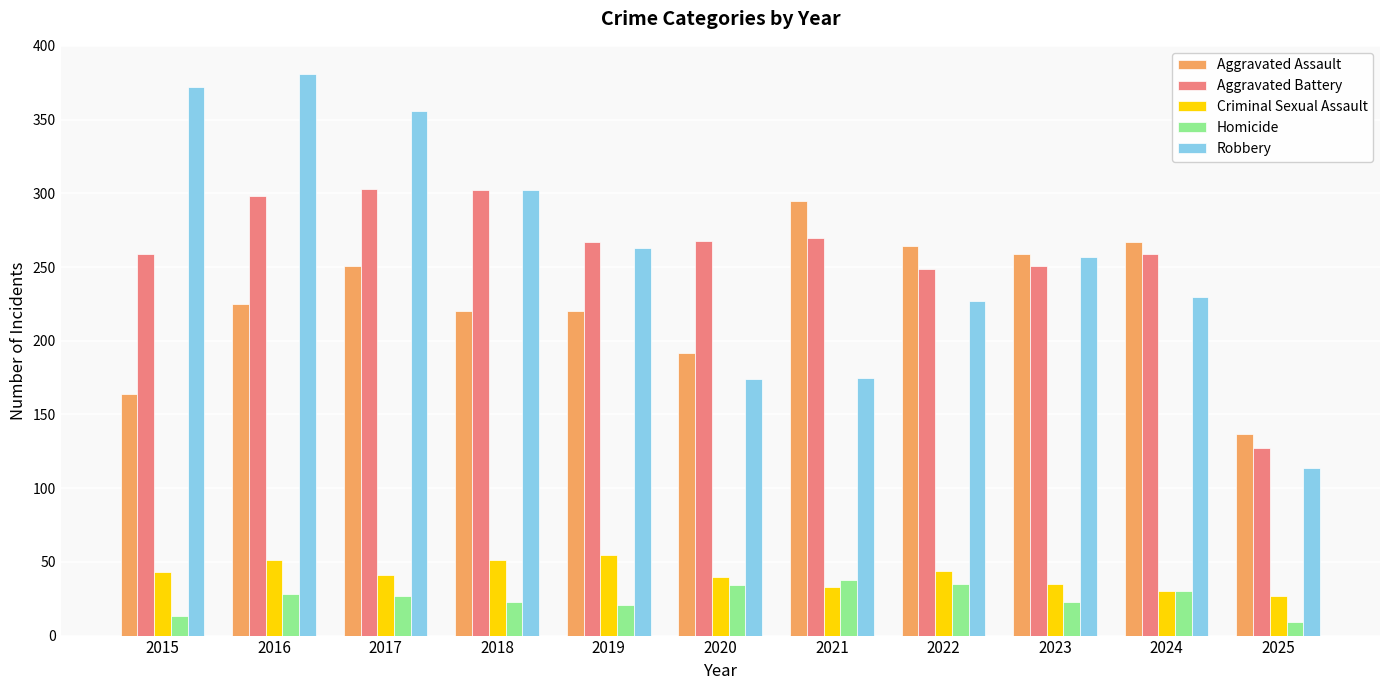

At which label does Aggravated Assault reach its minimum?

2025